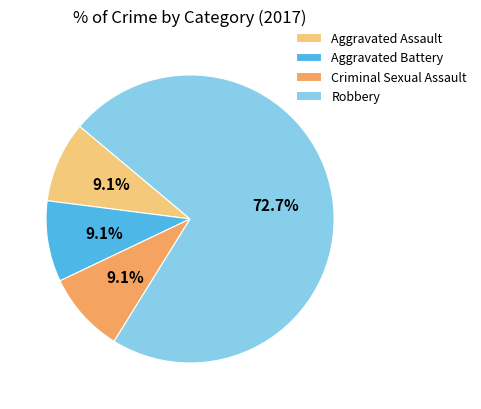

Count the number of slices in the pie.

4